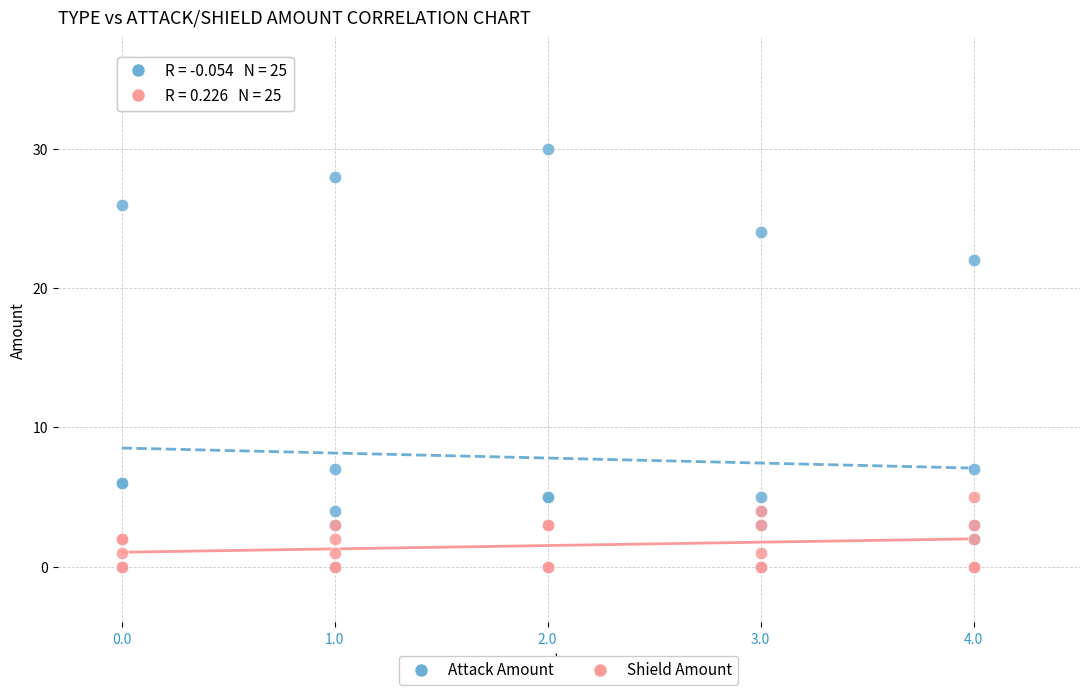

Which series reaches the maximum Y coordinate?

Attack Amount